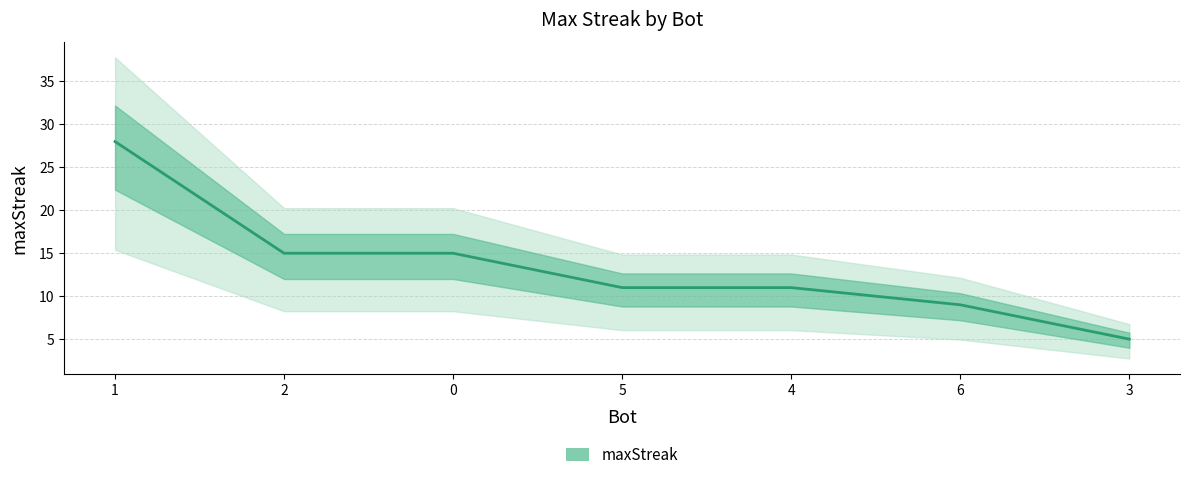

At which label does the data first exceed 11?

1